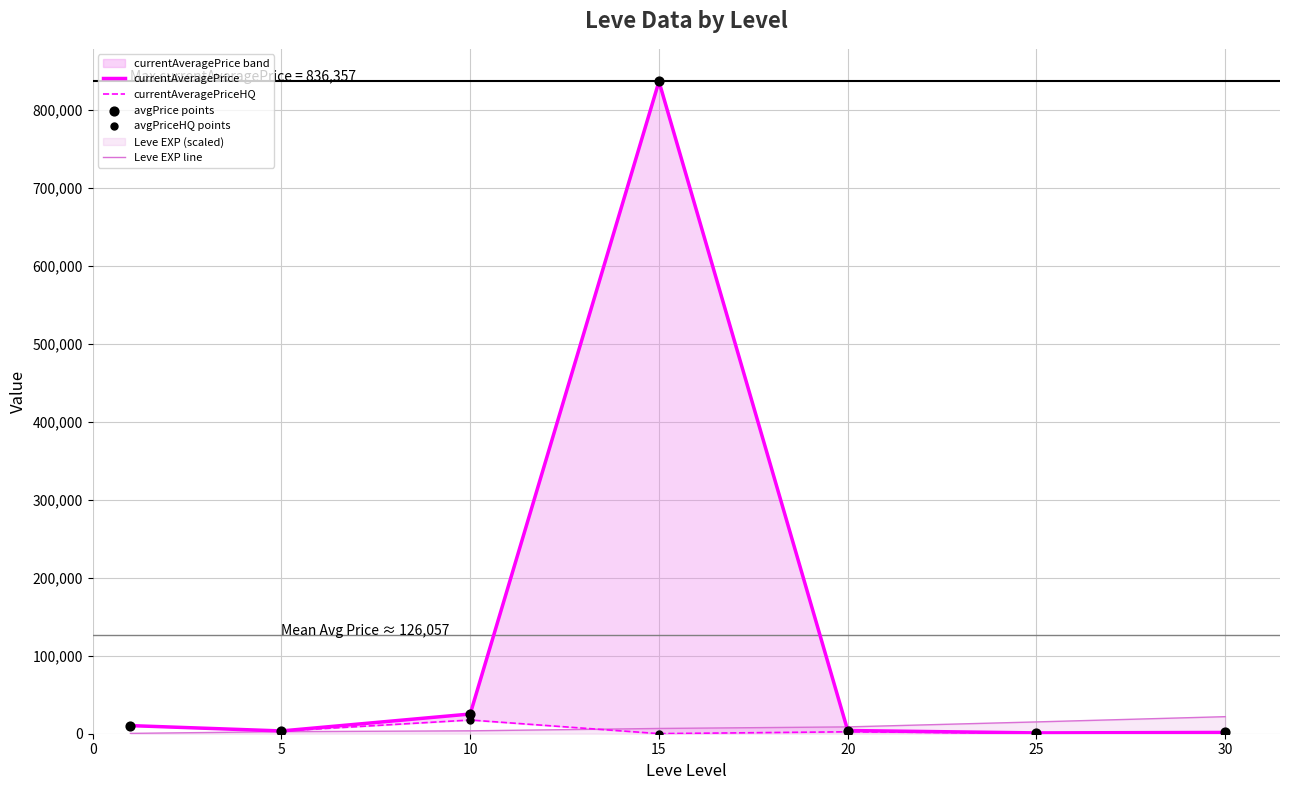

Which series reaches the minimum Y coordinate?

currentAveragePriceHQ